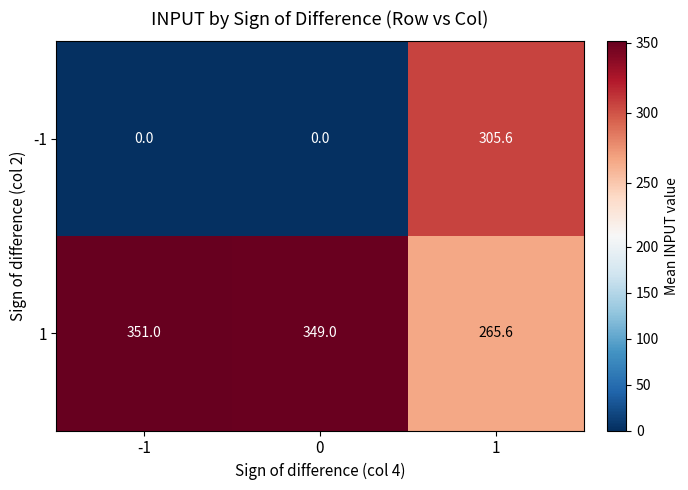

Rank the series by their maximum value, from lowest to highest.

-1, 1